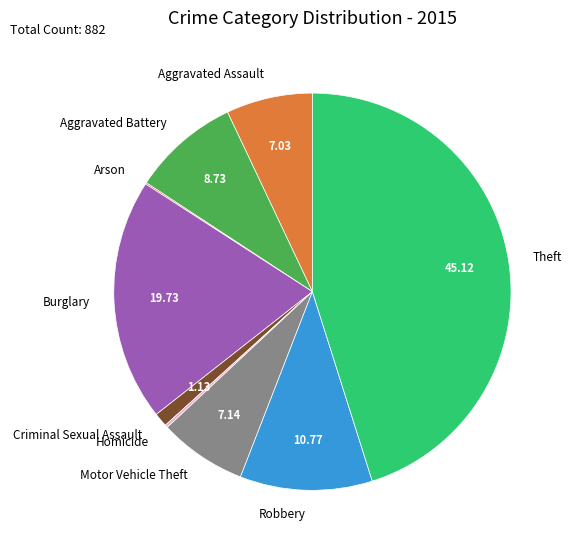

Does any single category account for the majority?

No